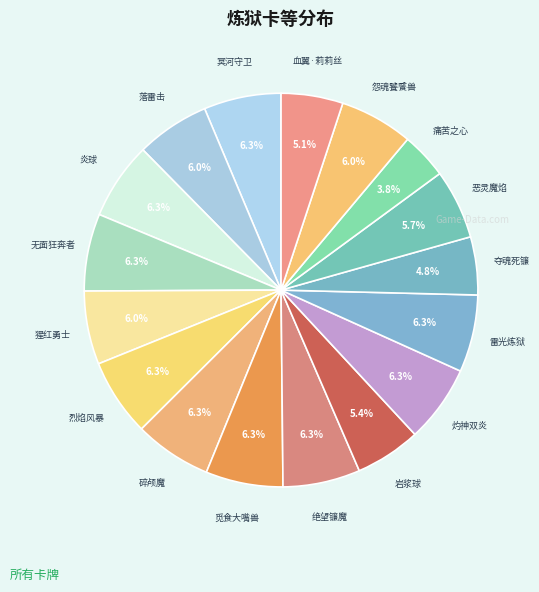

Which category has the biggest portion of the pie?

冥河守卫